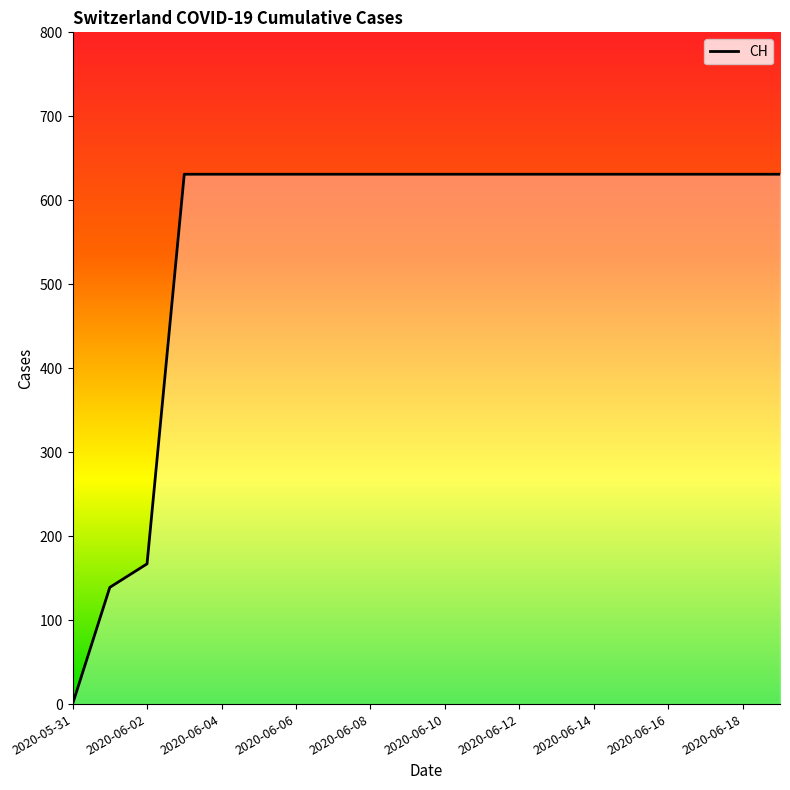

How many lines are shown in the chart?

1